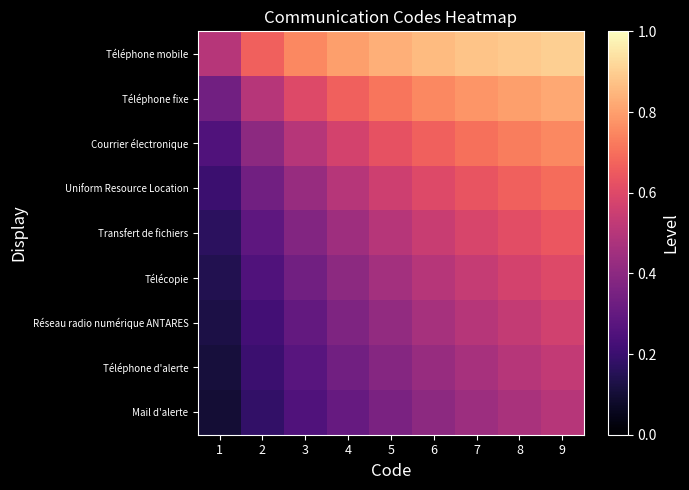

How many categories are shown in the chart?

9